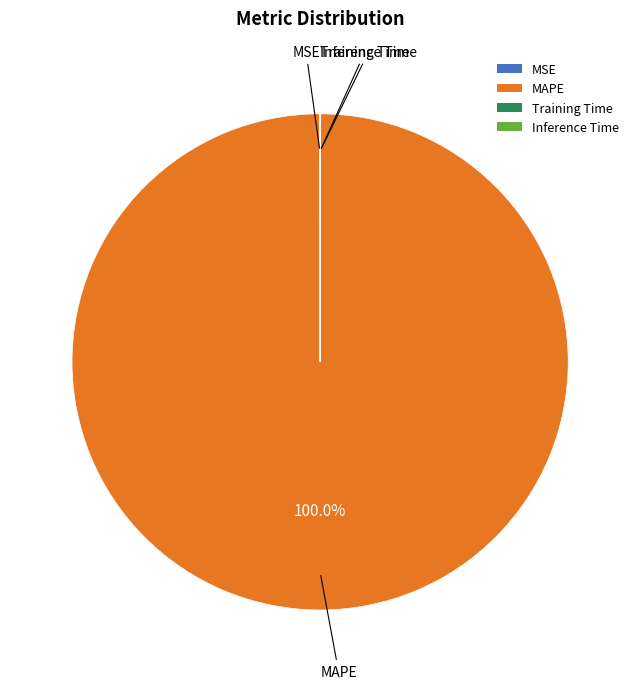

What is the largest slice in the pie chart?

MAPE